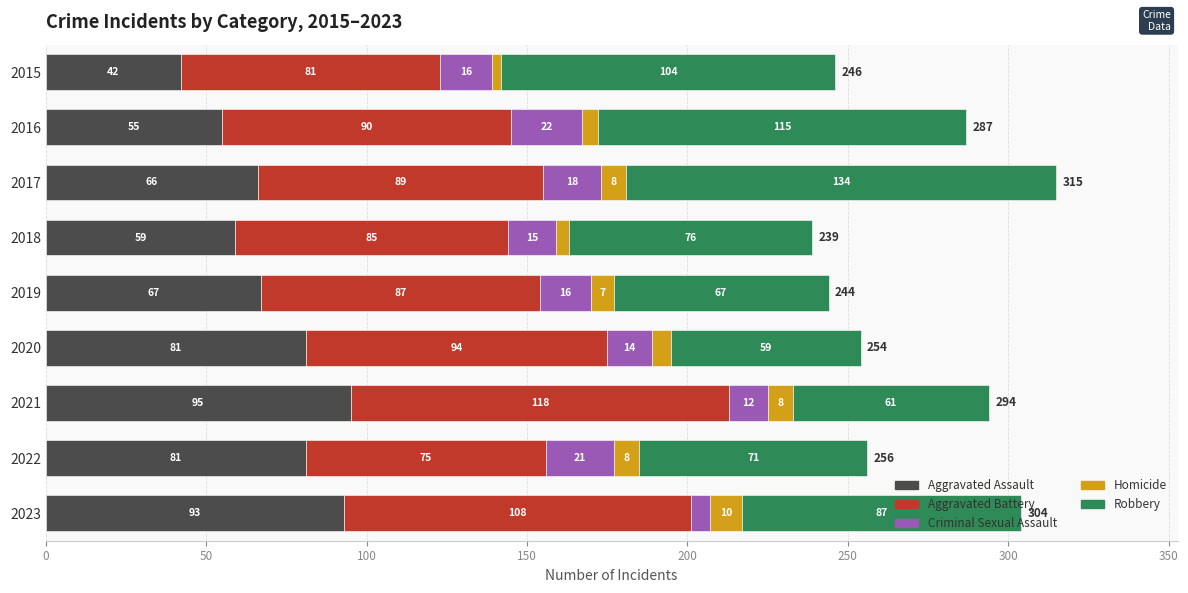

What is the maximum value for Aggravated Assault?

95